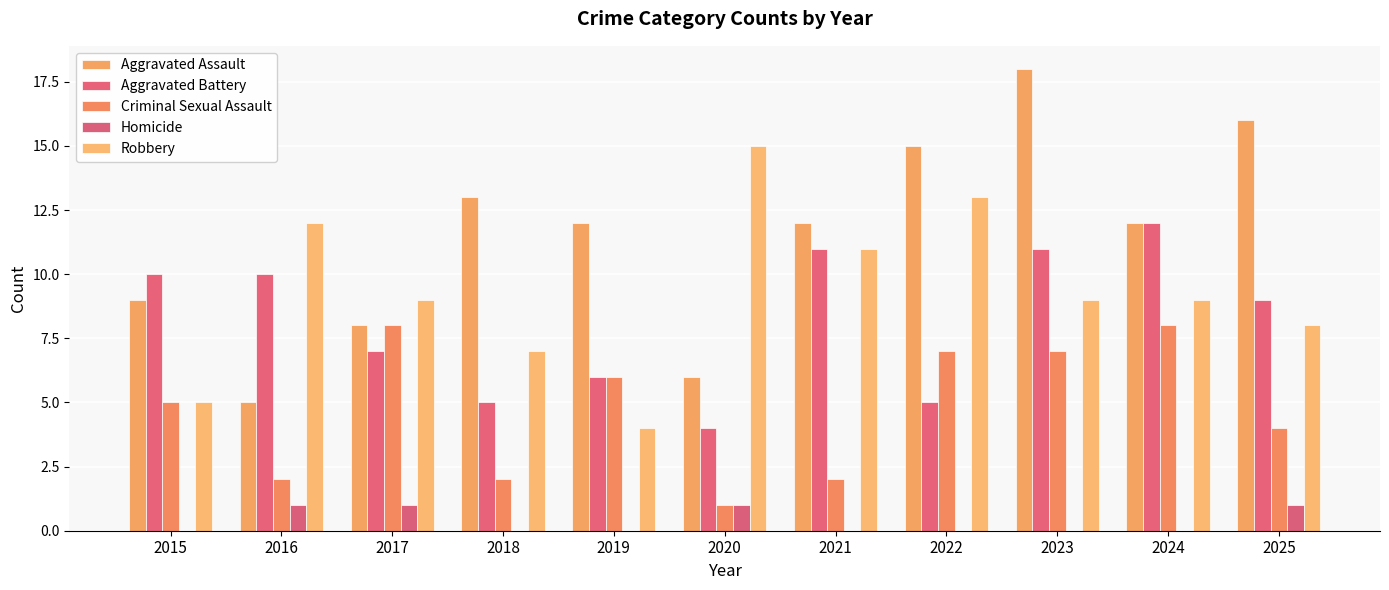

How many series are shown in this chart?

5